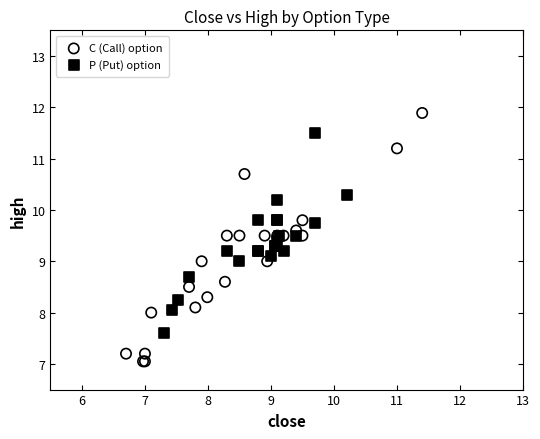

Which series has the largest Y range (max minus min)?

C (Call) option